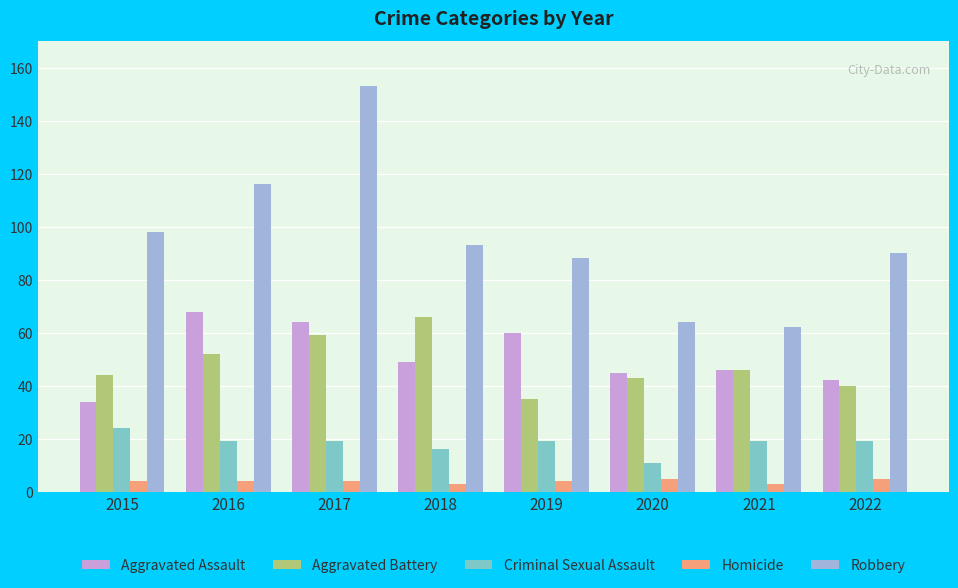

Reading right to left, transcribe all the data shown in this chart.

Aggravated Assault: 2022=42	2021=46	2020=45	2019=60	2018=49	2017=64	2016=68	2015=34
Aggravated Battery: 2022=40	2021=46	2020=43	2019=35	2018=66	2017=59	2016=52	2015=44
Criminal Sexual Assault: 2022=19	2021=19	2020=11	2019=19	2018=16	2017=19	2016=19	2015=24
Homicide: 2022=5	2021=3	2020=5	2019=4	2018=3	2017=4	2016=4	2015=4
Robbery: 2022=90	2021=62	2020=64	2019=88	2018=93	2017=153	2016=116	2015=98